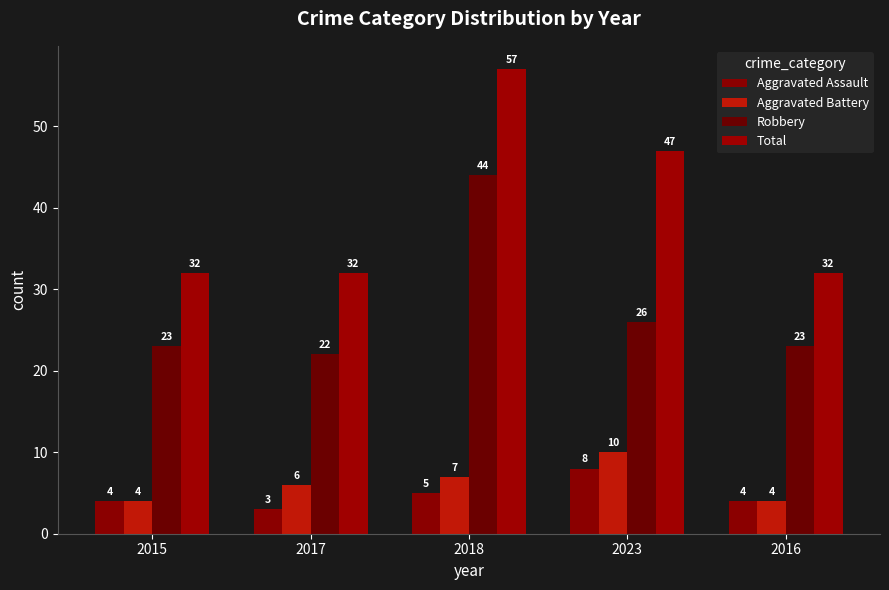

Count the Aggravated Battery values in the range 4 to 7.

4